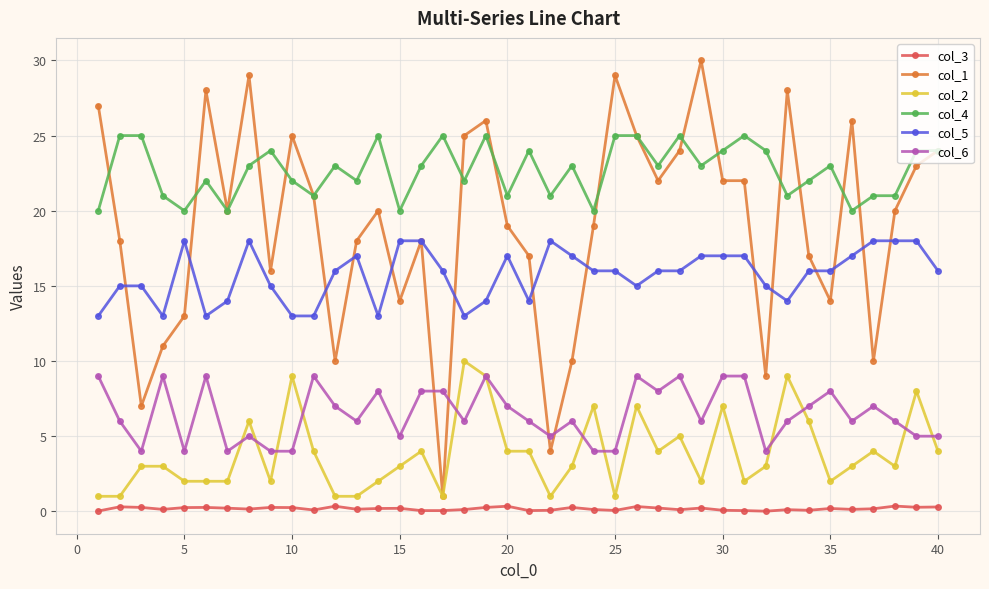

True or false: col_4 and col_2 cross at least once.

False